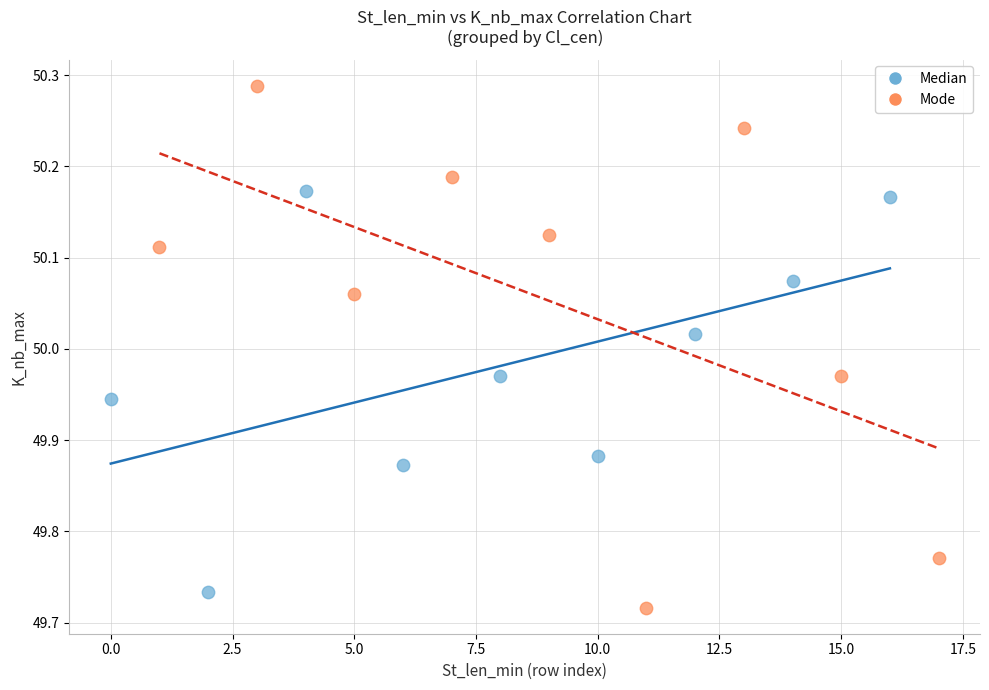

Which series contains the lowest Y value?

Mode